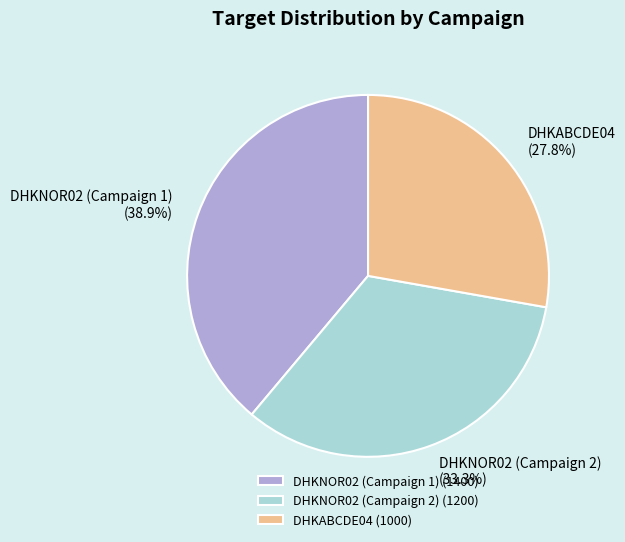

Between DHKNOR02 (Campaign 1) and DHKABCDE04, which is larger?

DHKNOR02 (Campaign 1)